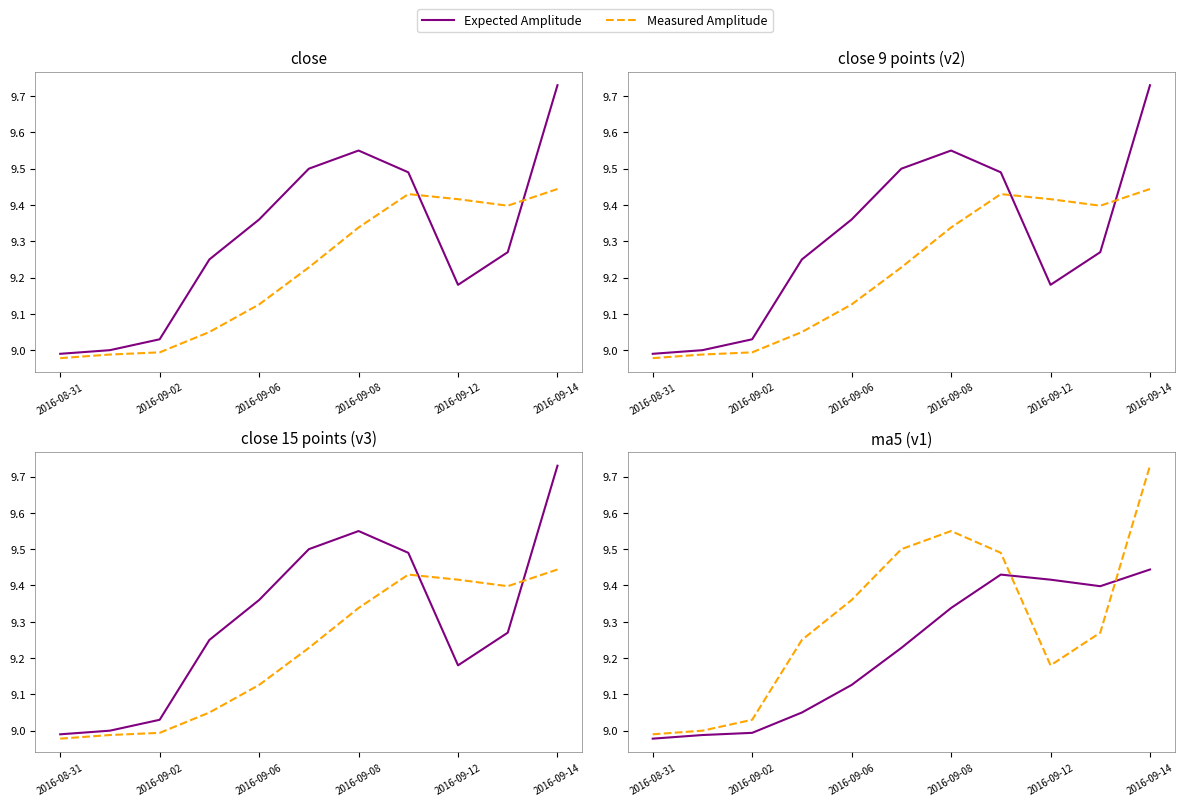

The Expected Amplitude series shows 14.3 at 2016-09-12. True or false?

False